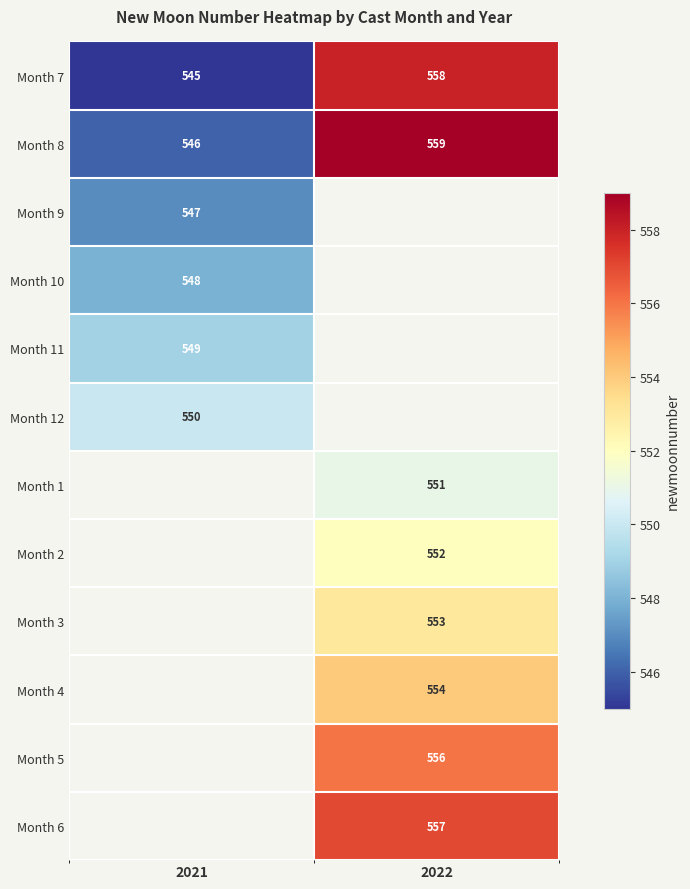

Is the value of Month 2 at 2022 greater than the value of Month 10 at 2021?

Yes